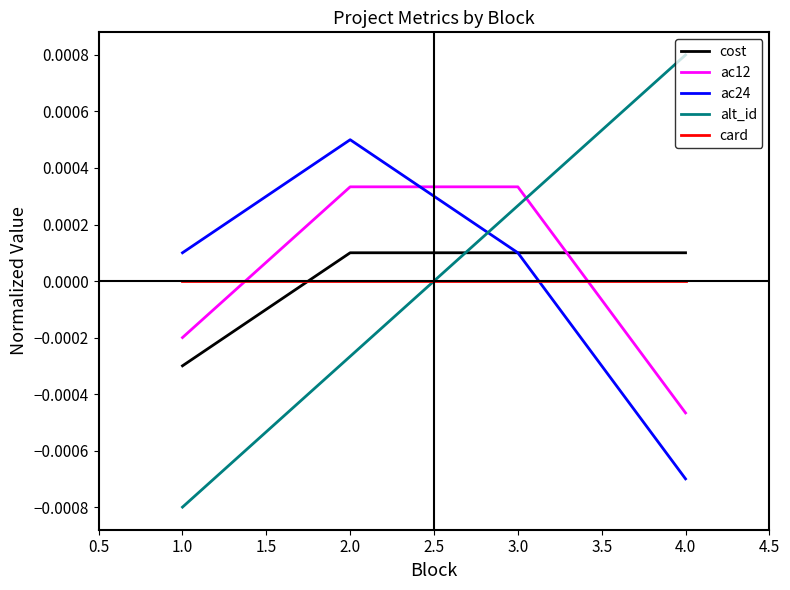

True or false: ac24 has more than 1 points higher than both neighbors.

False